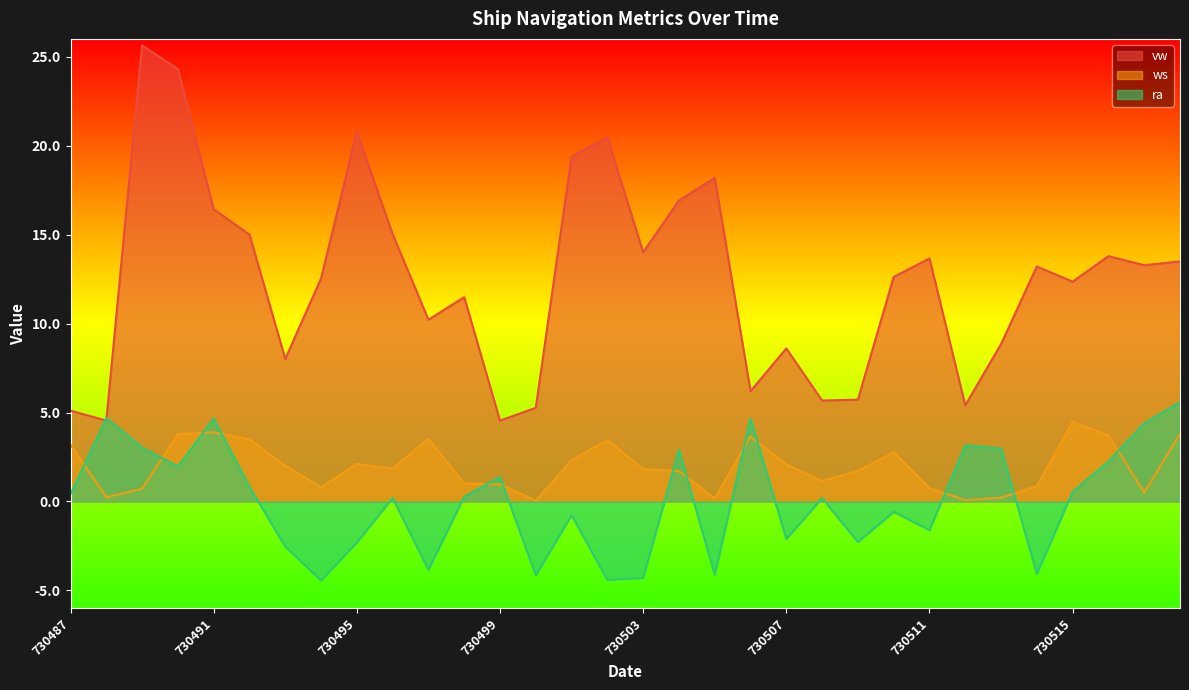

What is the approximate value of vw at 730508?

5.7